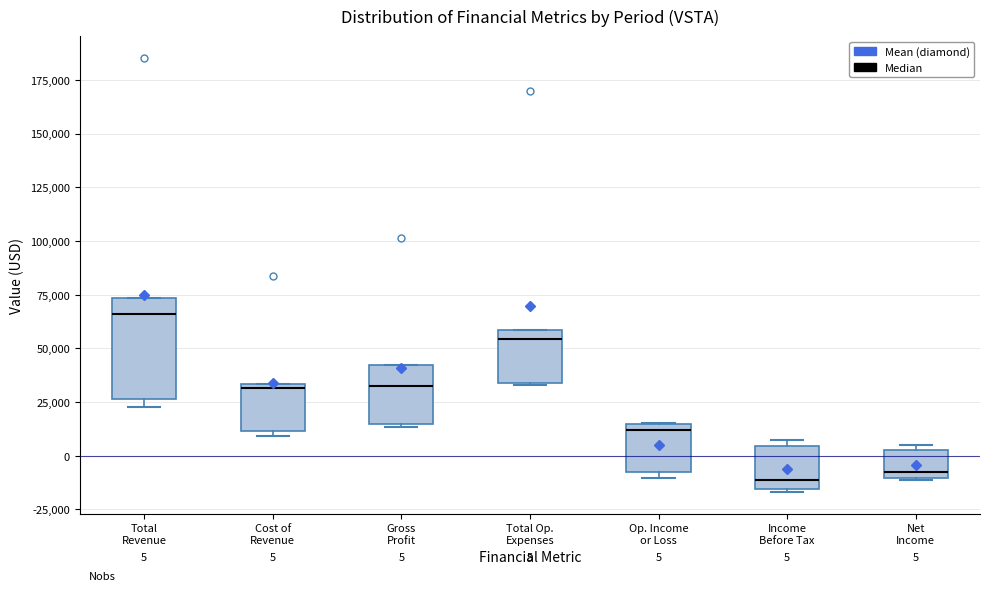

Comparing the boxes themselves (not the whiskers), which one is the tallest?

Total Revenue